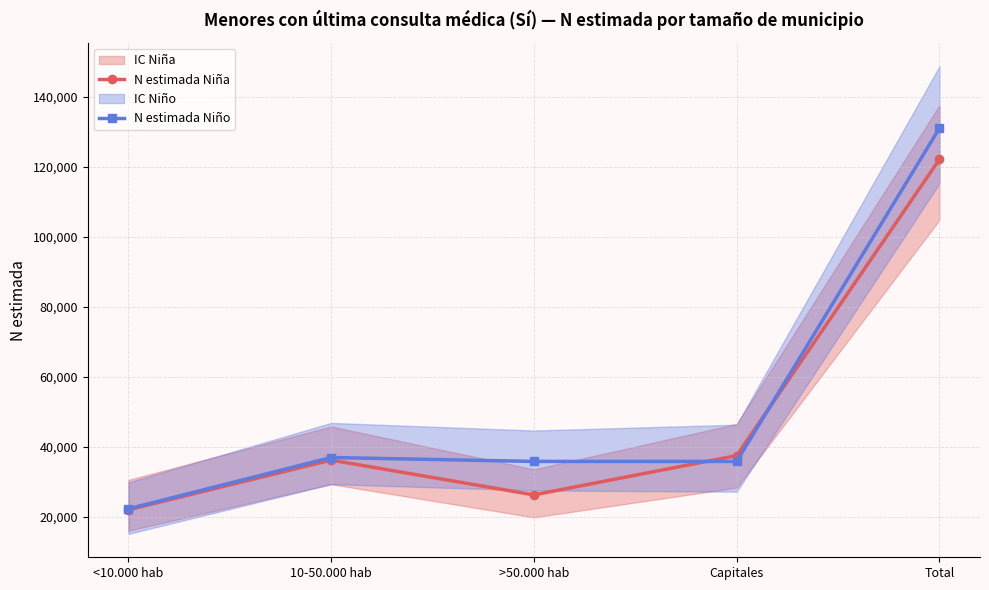

What is the difference between the N estimada Niño values at 10-50.000 hab and >50.000 hab?

1114